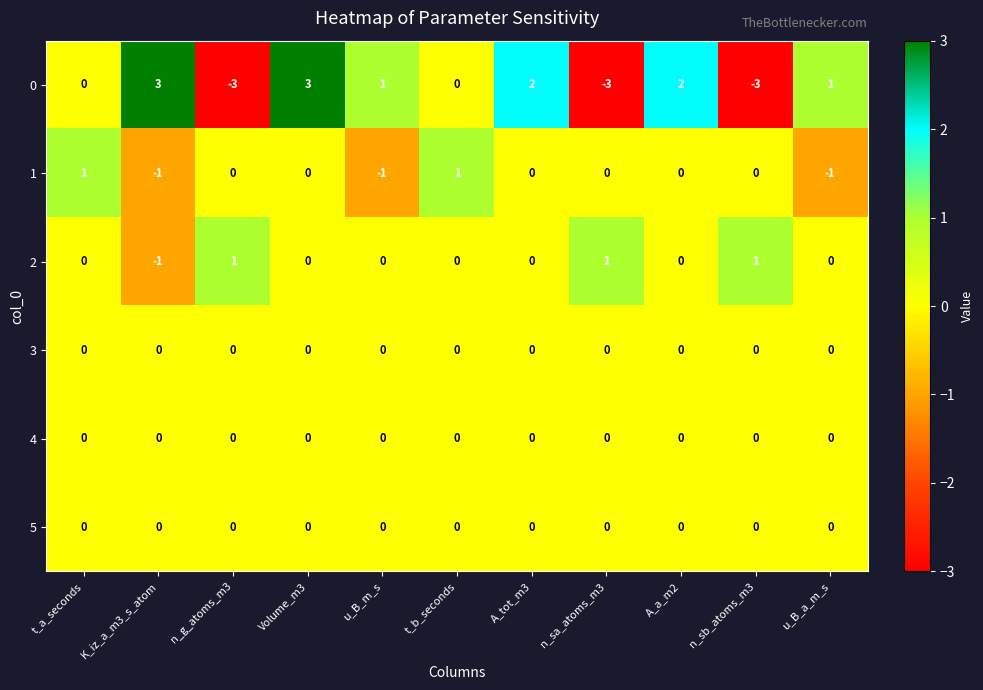

At which category is the sum across all series the highest?

Volume_m3